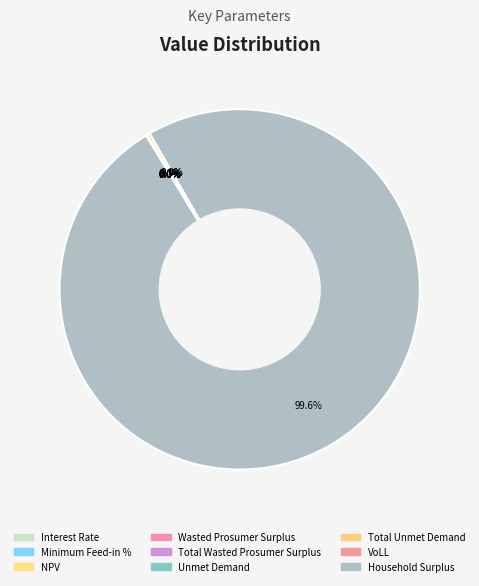

How many slices are in this pie chart?

9